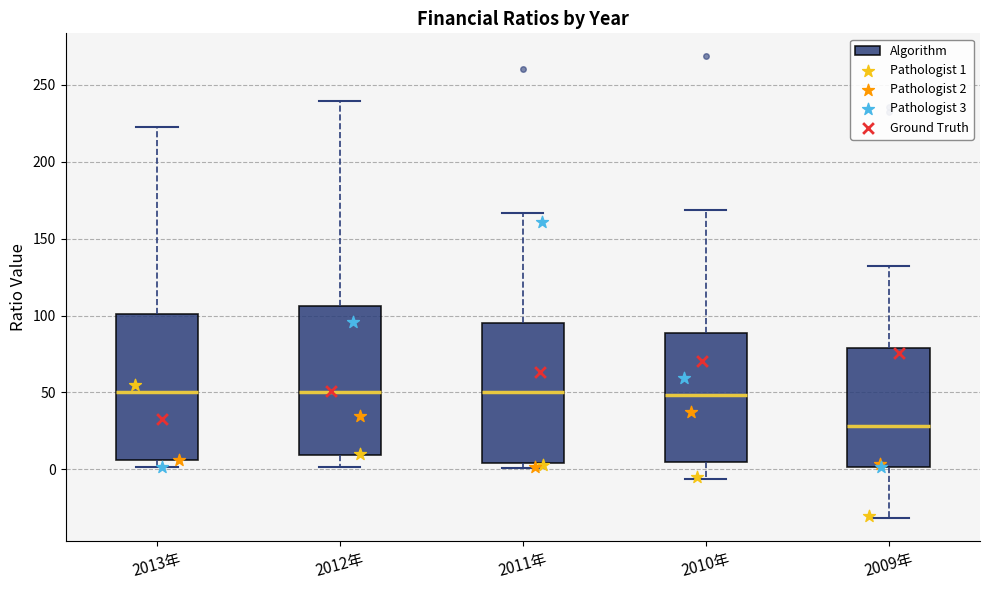

Reading left to right, read every box against the y-axis: the position of its median line, the range the box covers, and the ends of its whiskers. The values are not printed on the chart, so give them approximately, as read against the axis.

2013年: median 50, box 5 to 100, whiskers 0 to 225
2012年: median 50, box 10 to 105, whiskers 0 to 240
2011年: median 50, box 5 to 95, whiskers 0 to 165
2010年: median 50, box 5 to 90, whiskers -5 to 170
2009年: median 30, box 0 to 80, whiskers -30 to 130